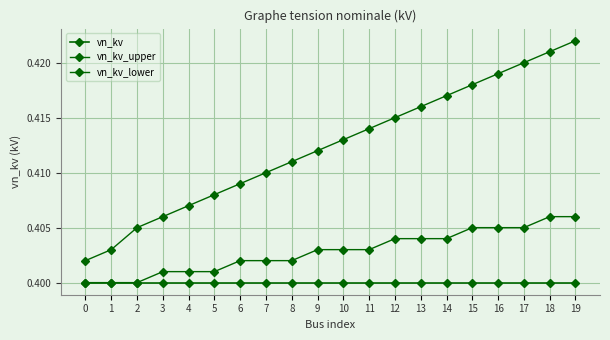

Is this an area chart (filled region under the line)?

No